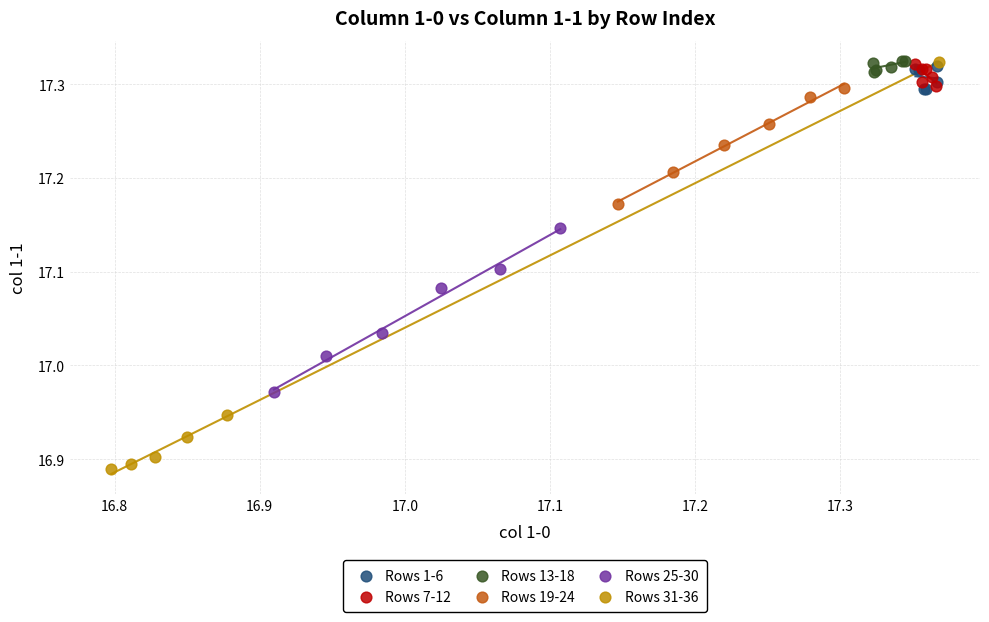

Which series contains the lowest Y value?

Rows 31-36